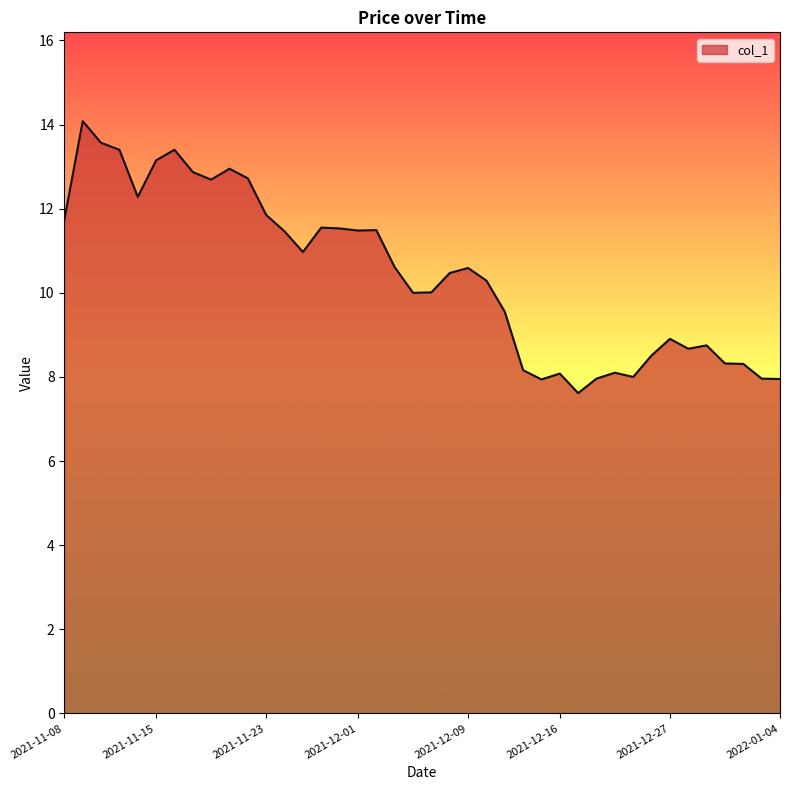

What is the maximum value shown in the chart?

14.1